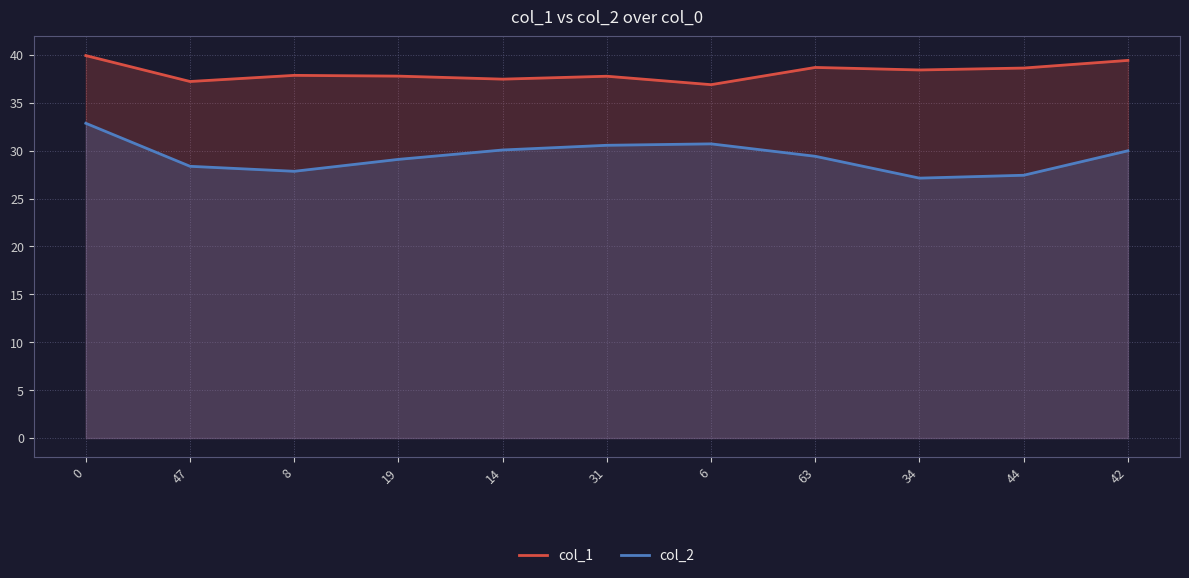

True or false: col_2 has a value of 16.5 at 34.

False